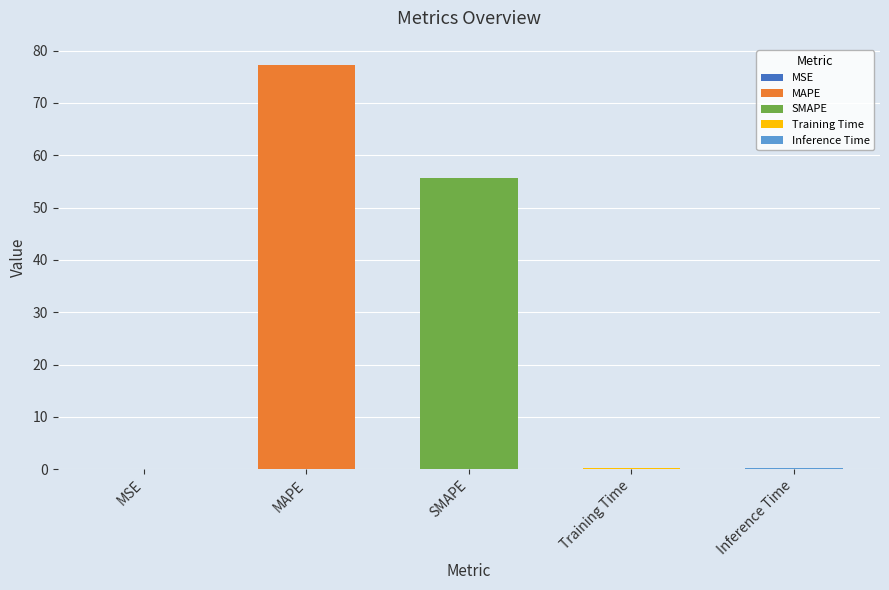

Is it true that the value at Training Time is 0.2?

True